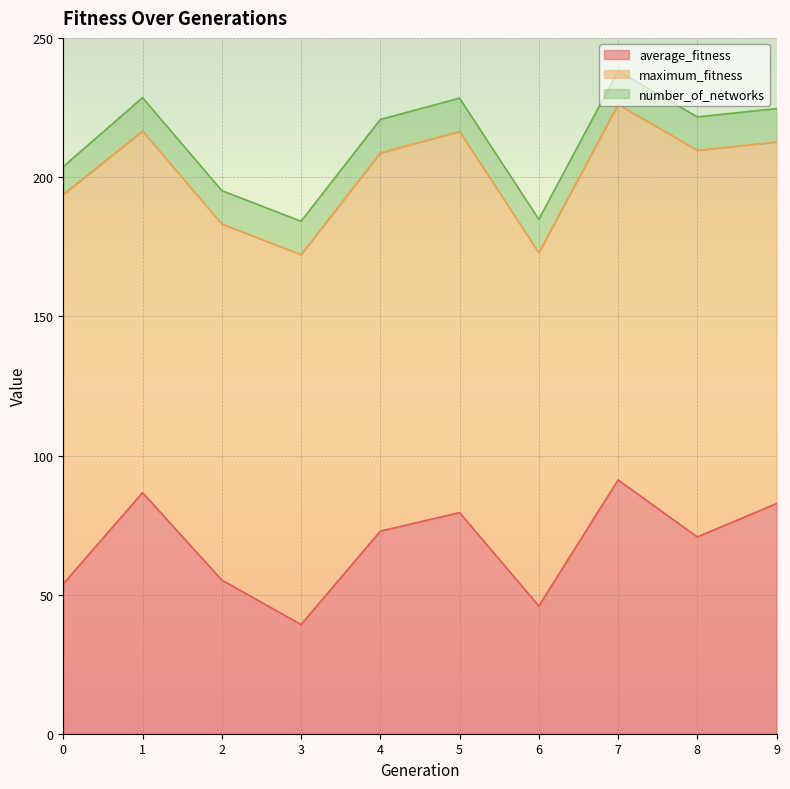

List the labels in order of maximum_fitness value, largest first.

0, 8, 5, 4, 7, 3, 1, 9, 2, 6